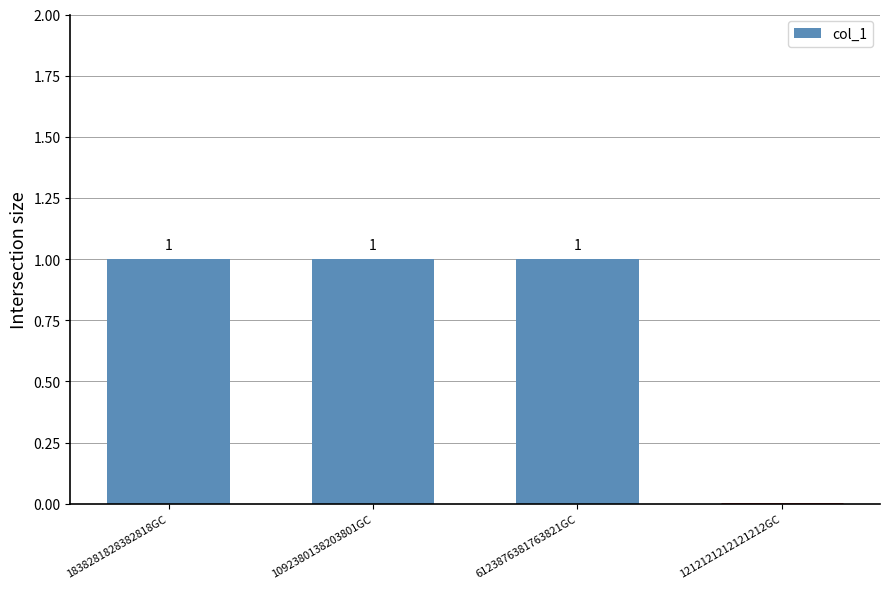

How many values are between 1 and 2?

3